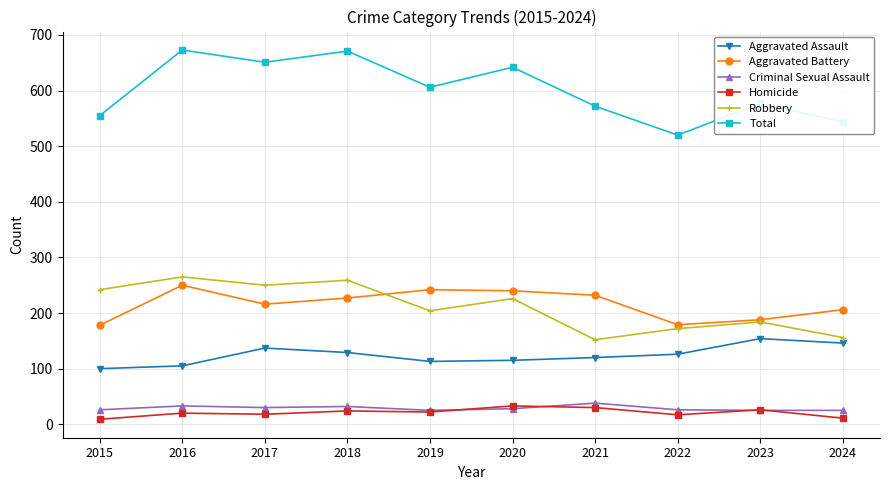

What is the minimum value for Homicide?

9